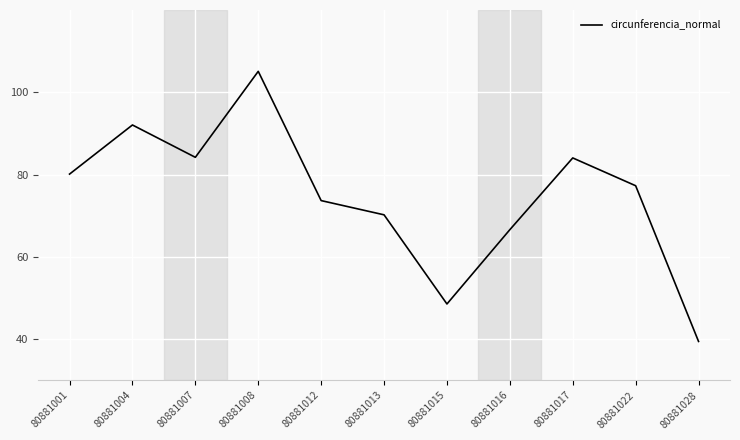

Approximately how many times larger is the value at 80881008 compared to 80881015?

2.2